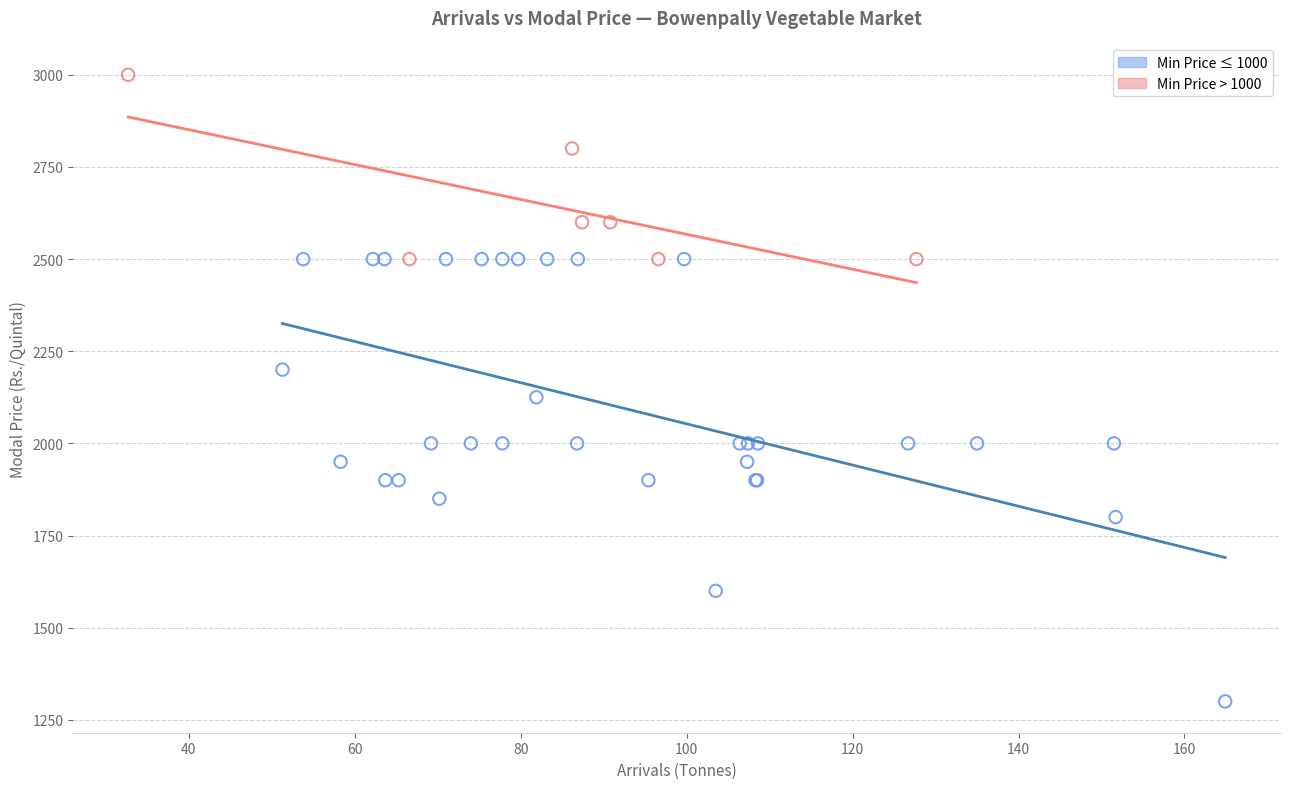

Which series reaches the minimum Y coordinate?

Min Price ≤ 1000